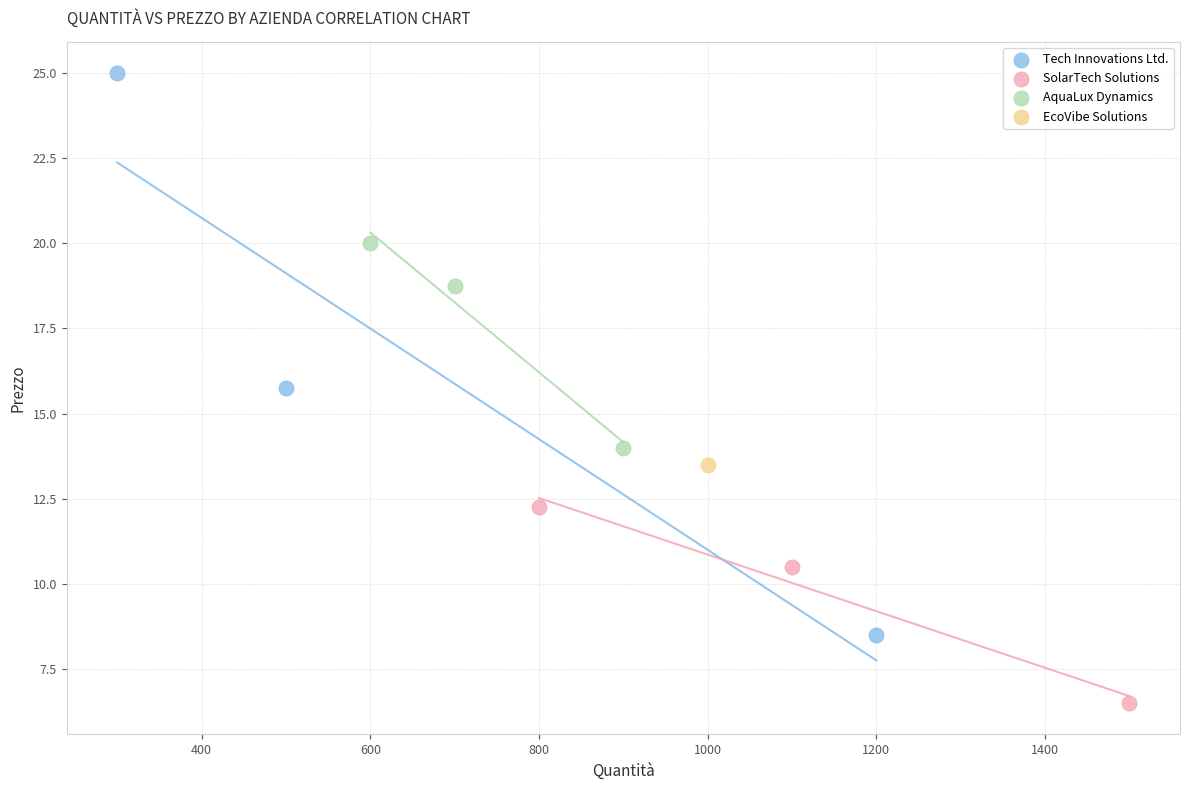

What are all the series names shown in the legend?

Tech Innovations Ltd., SolarTech Solutions, AquaLux Dynamics, EcoVibe Solutions